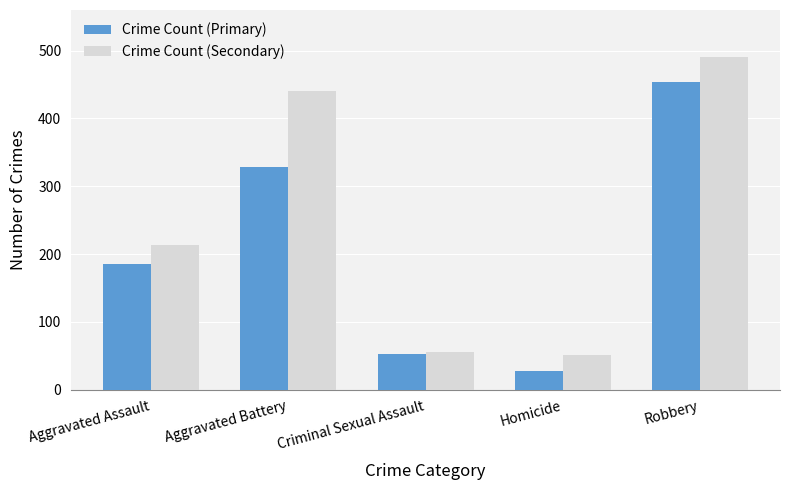

At which label is Crime Count (Primary) closest to 241?

Aggravated Assault